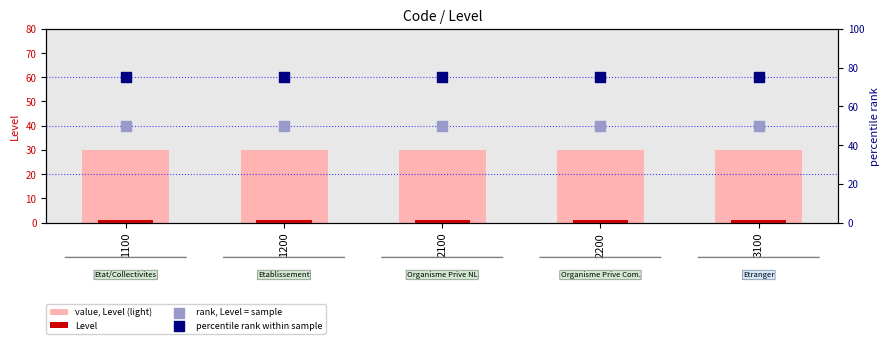

Which series has the widest spread of Y values?

value, Level (light)